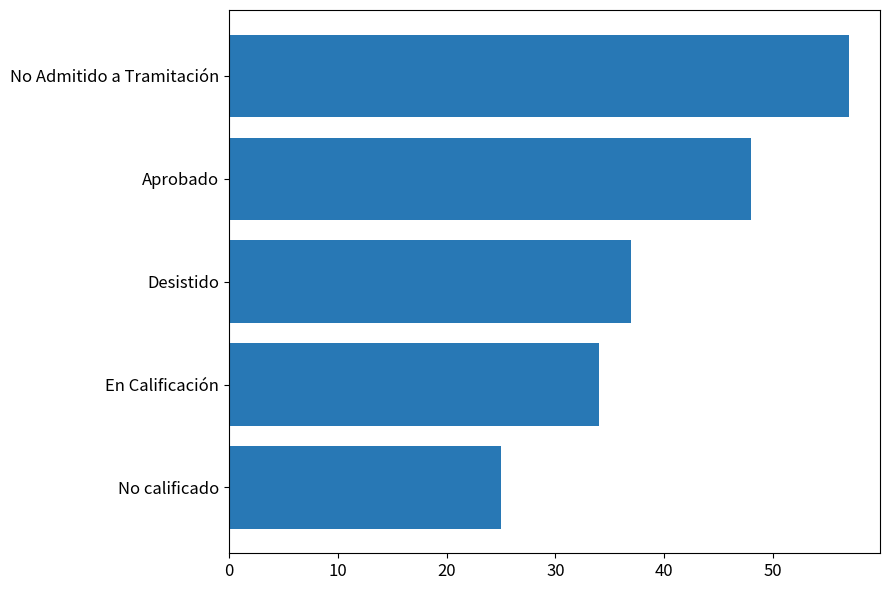

List the labels in order of value, smallest first.

No calificado, En Calificación, Desistido, Aprobado, No Admitido a Tramitación